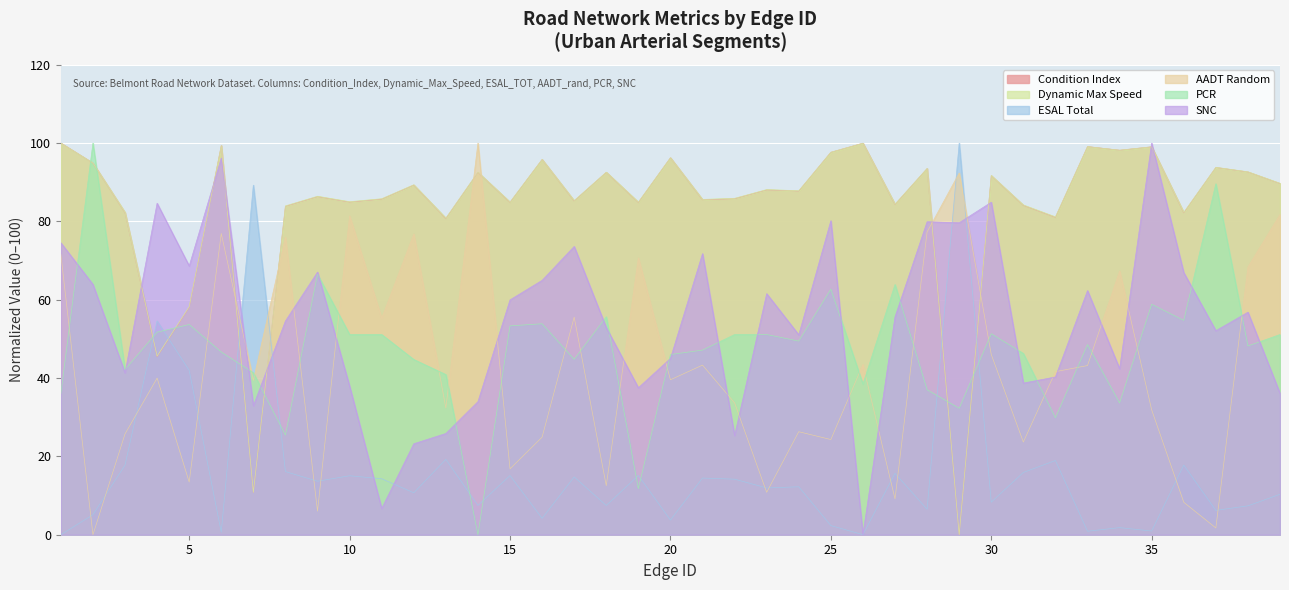

After their last crossing, which series has the higher values: ESAL_TOT or AADT_rand?

AADT_rand